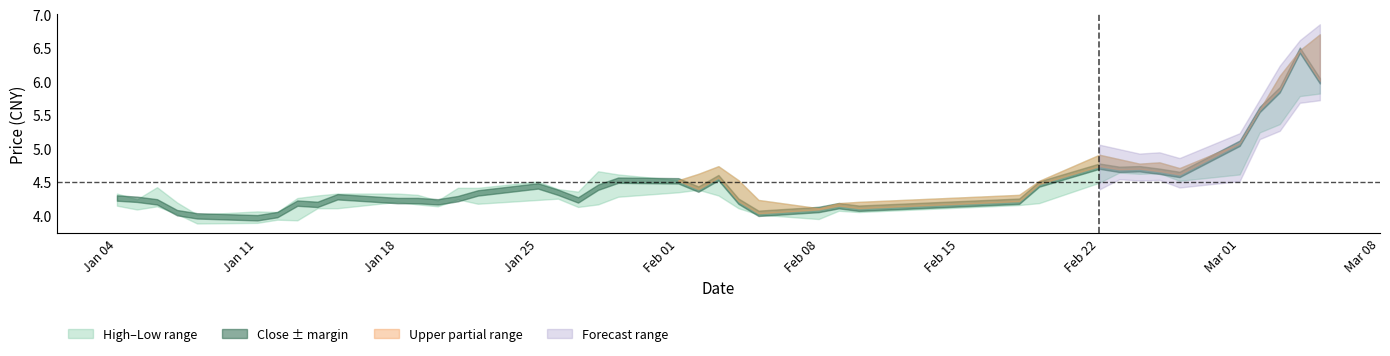

Which series has the widest spread of values?

high